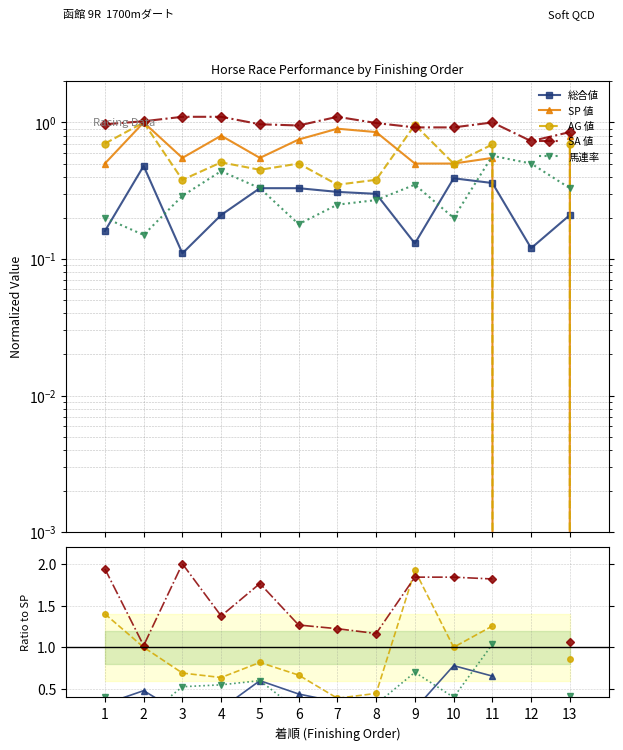

Does the chart have visible grid lines?

Yes